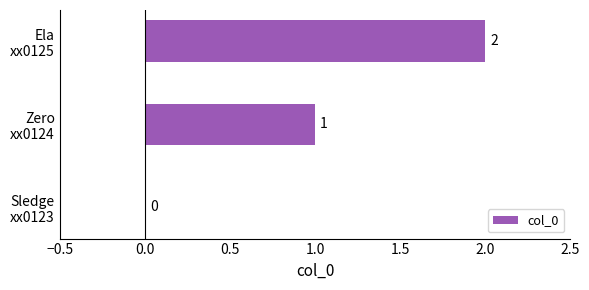

Count the number of categories in the chart.

3